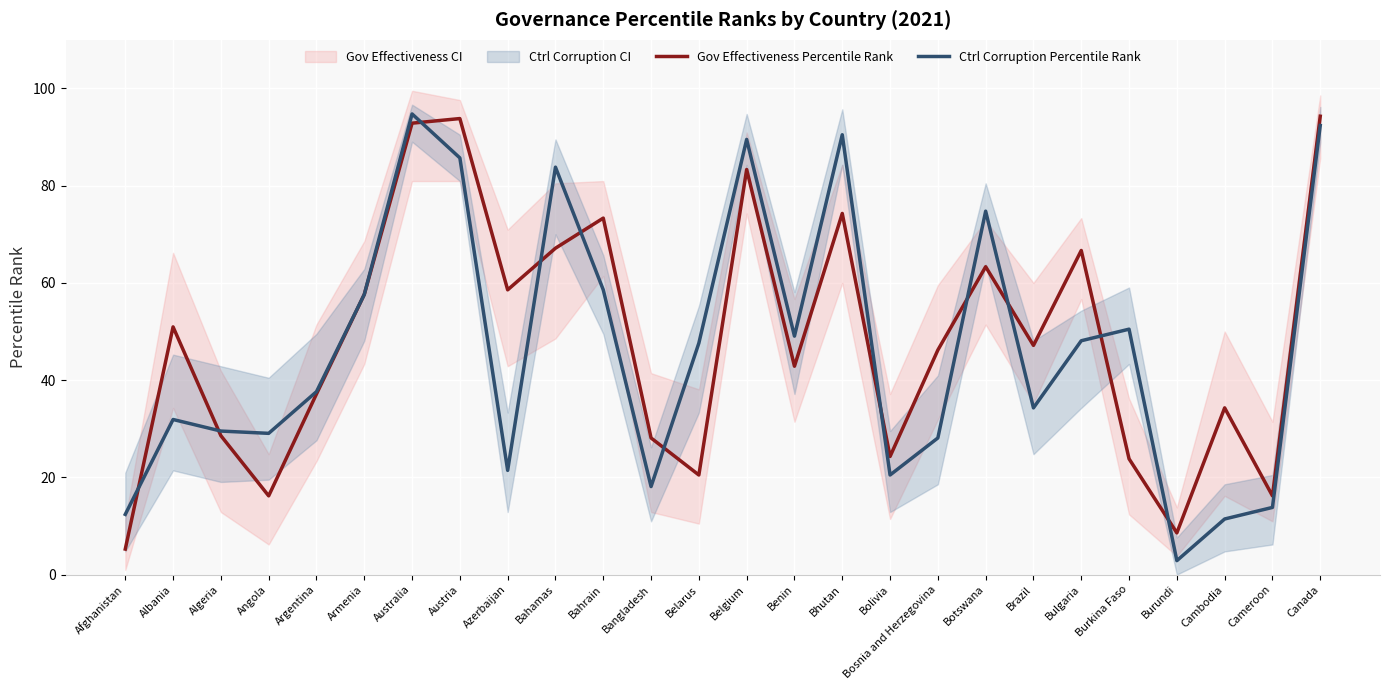

What is the value of the Ctrl Corruption Percentile Rank point at the 24th from the left?

11.4